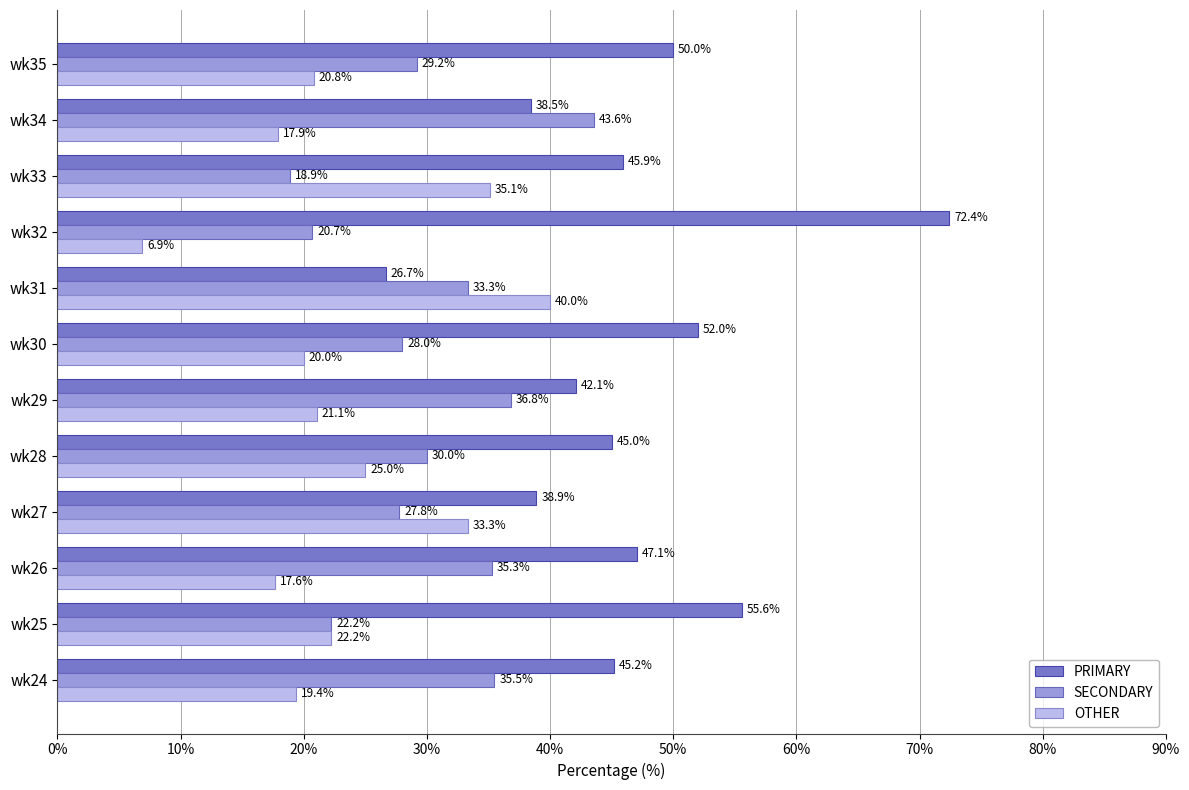

Between wk28 and wk29, which series saw the biggest shift?

SECONDARY